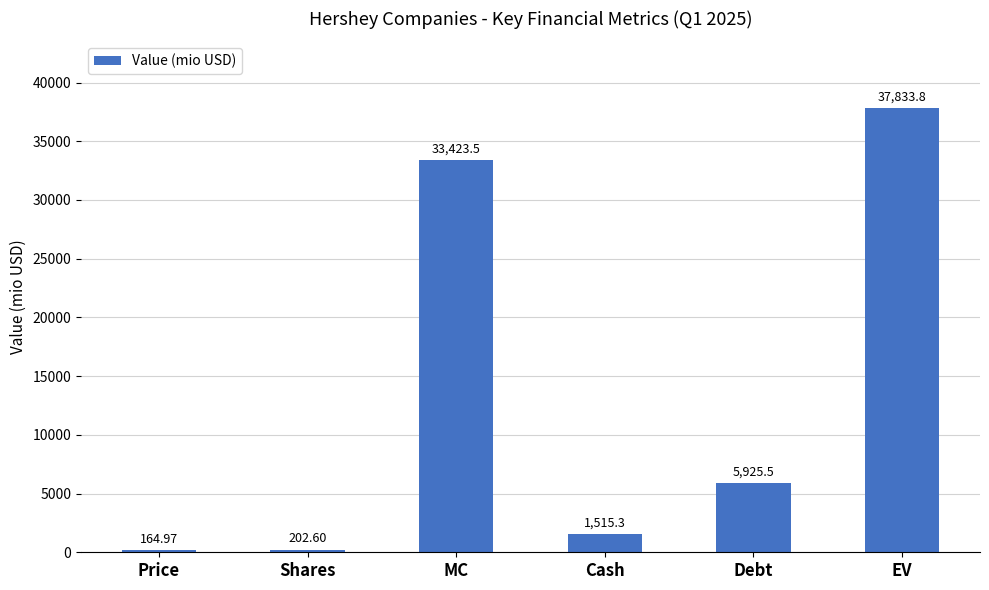

List the labels in order of value, largest first.

EV, MC, Debt, Cash, Shares, Price